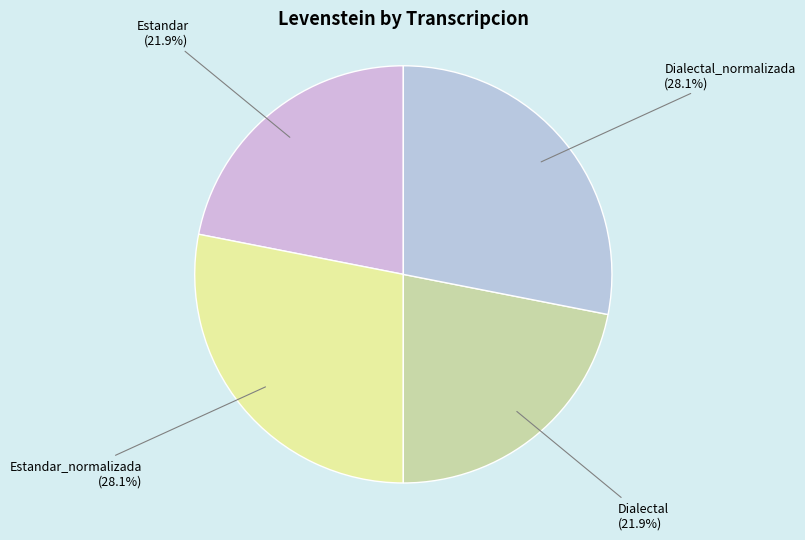

How many slices are in this pie chart?

4